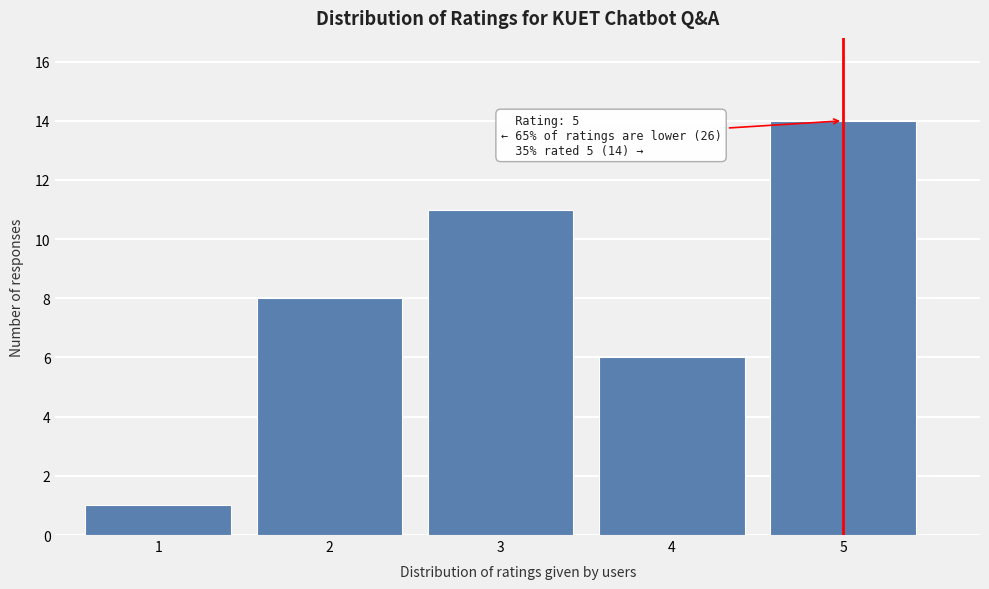

Reading left to right, transcribe all the data shown in this chart.

1=1	2=8	3=11	4=6	5=14